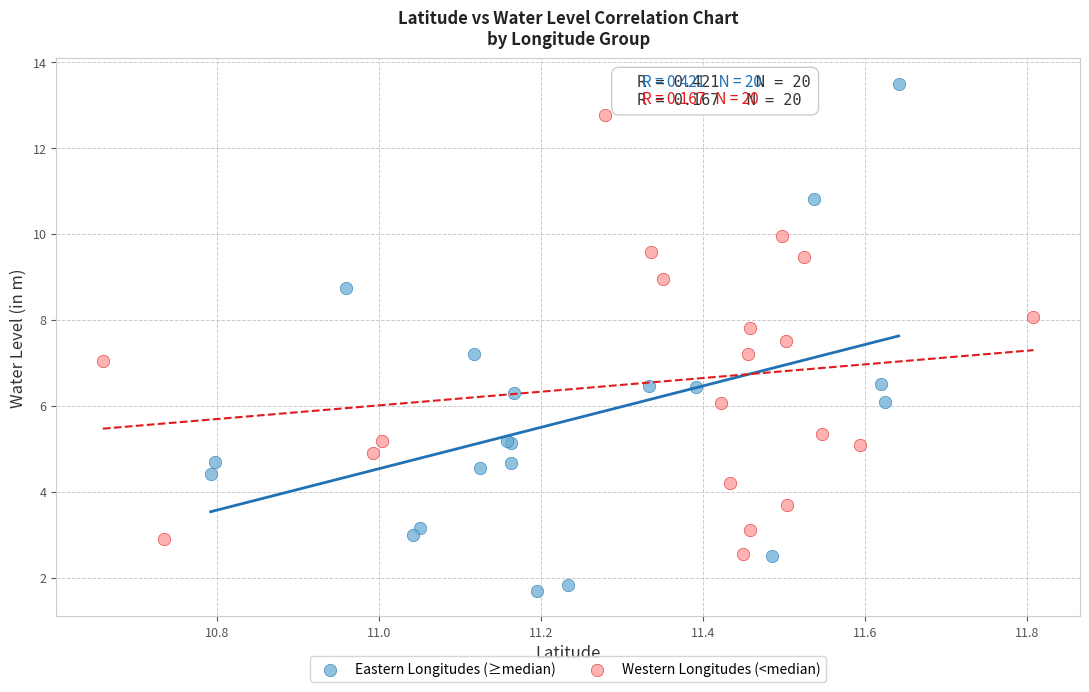

Which series contains the highest Y value?

Eastern Longitudes (≥median)